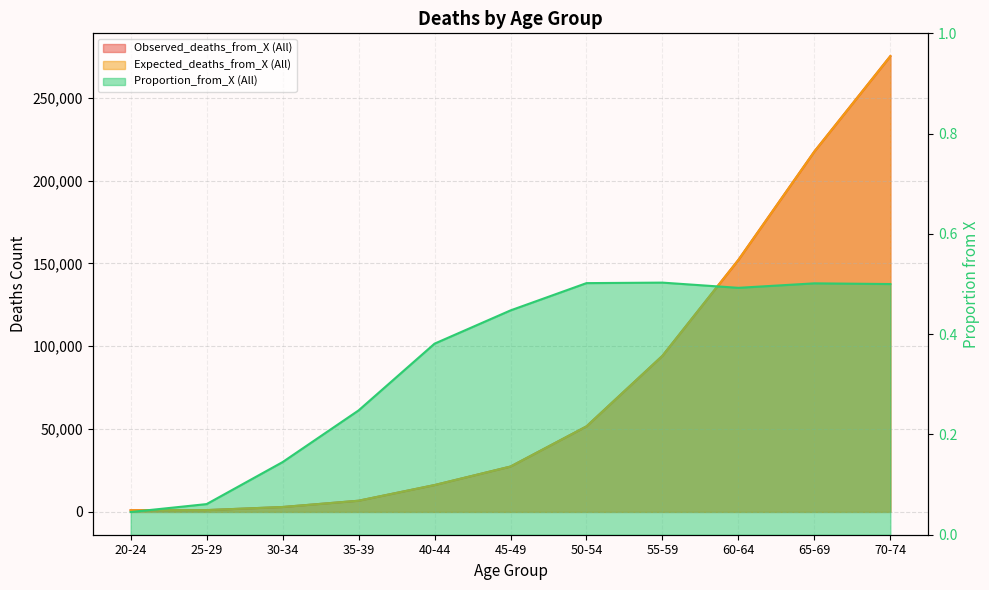

Is it true that Observed_deaths_from_X (All) equals 42777.4 at 60-64?

False